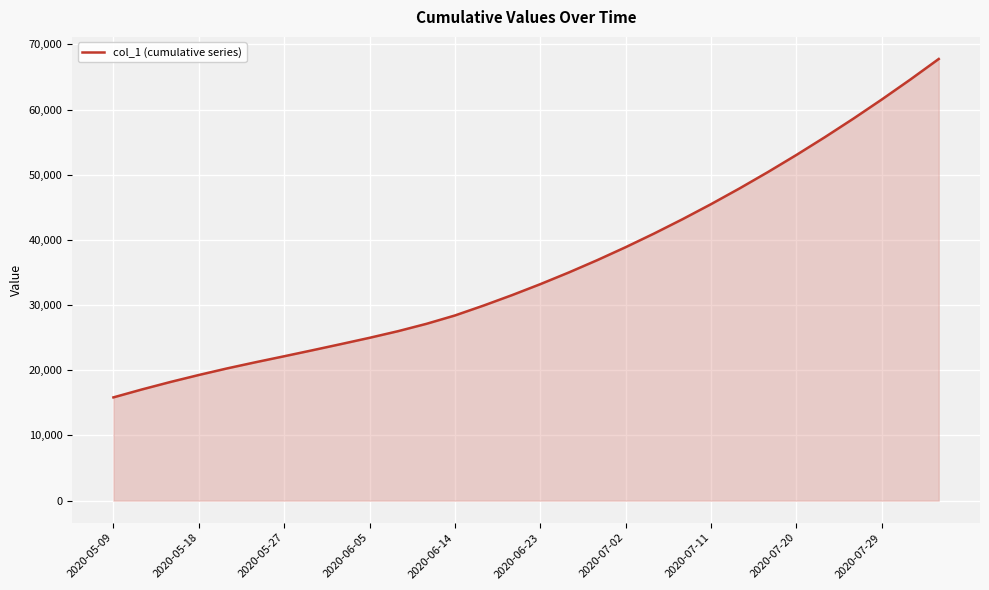

What is the difference between the maximum and minimum values?

51924.9